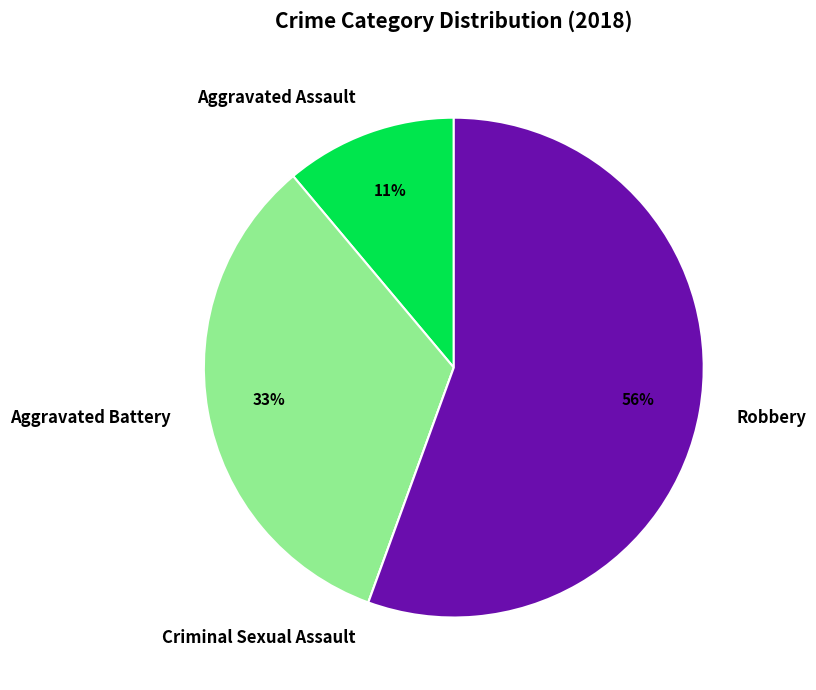

Does any single category account for the majority?

Yes